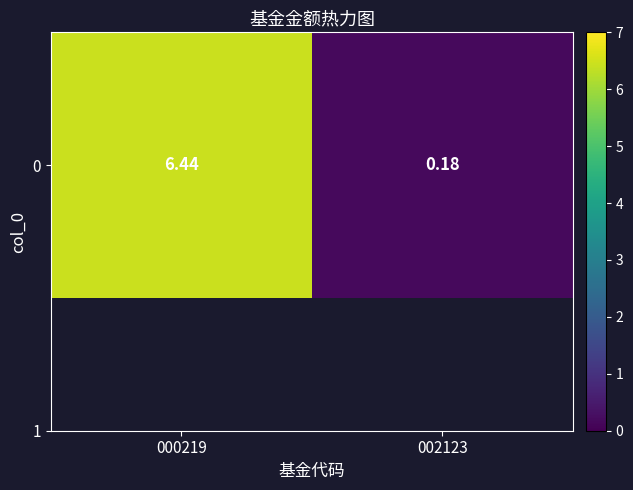

How many data points does each series have?

2